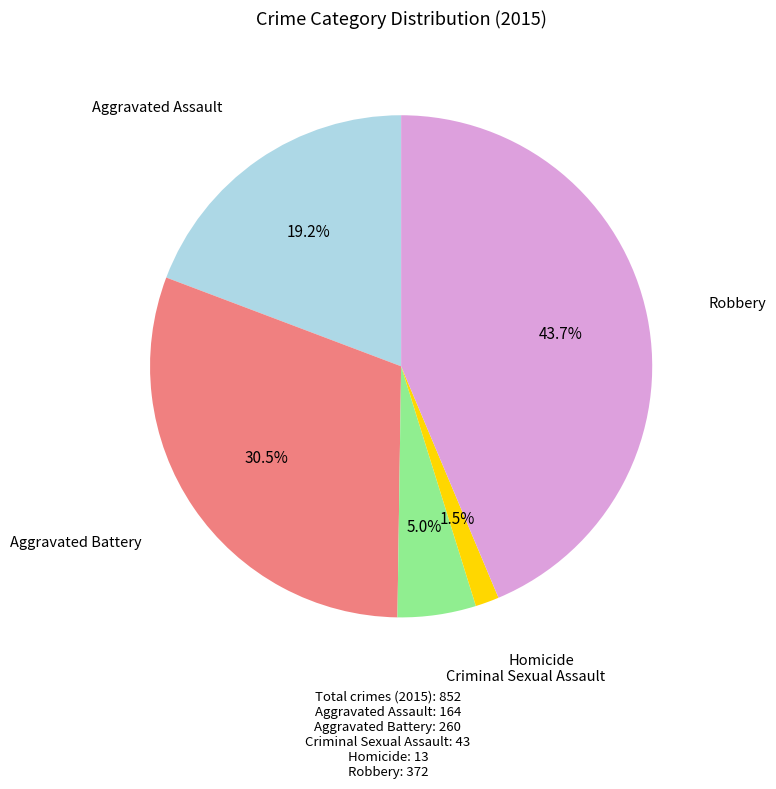

Is there any slice that represents more than half of the pie?

No